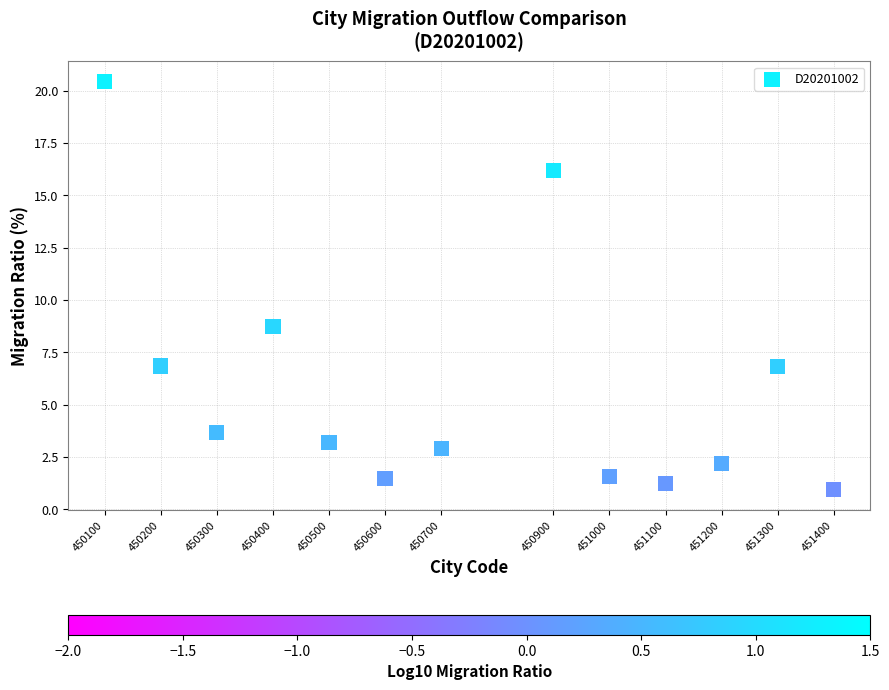

What Y value in the scatter plot is closest to 10?

8.7